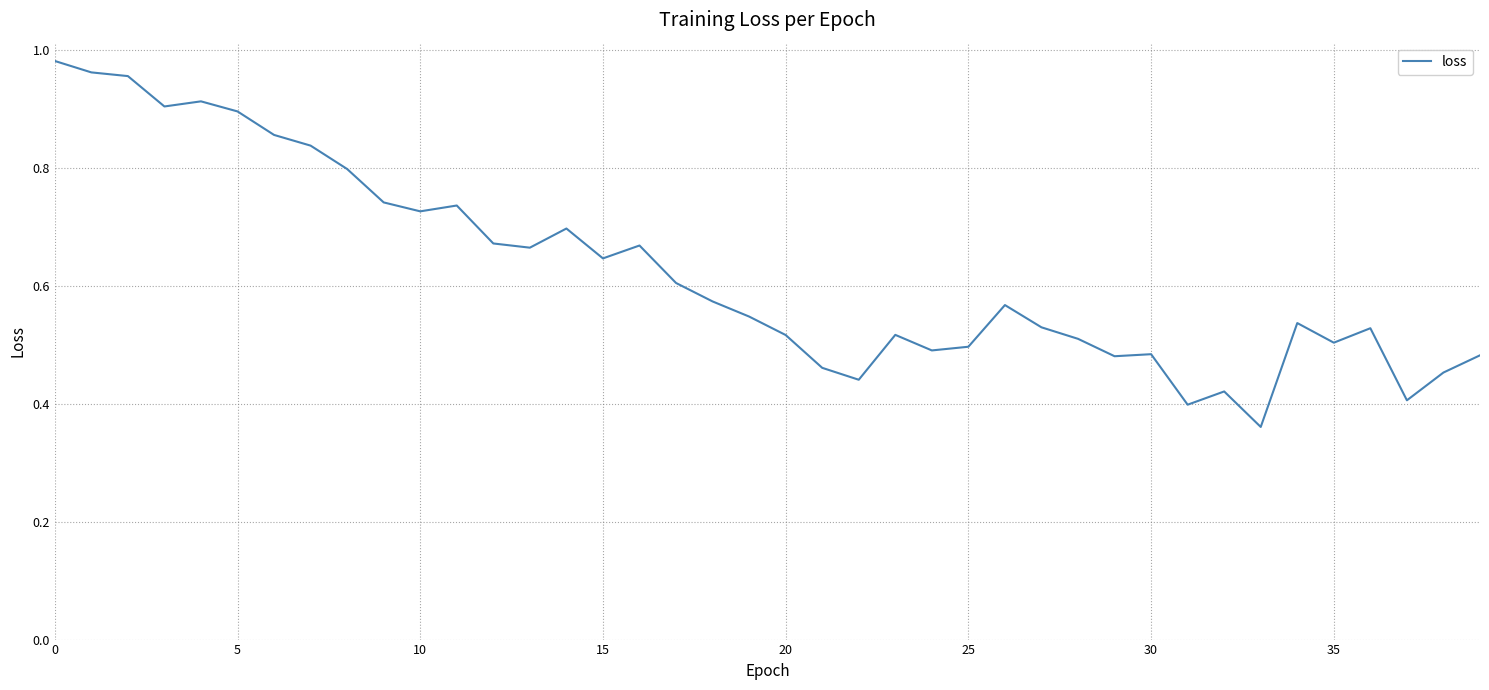

Does the chart have visible grid lines?

Yes